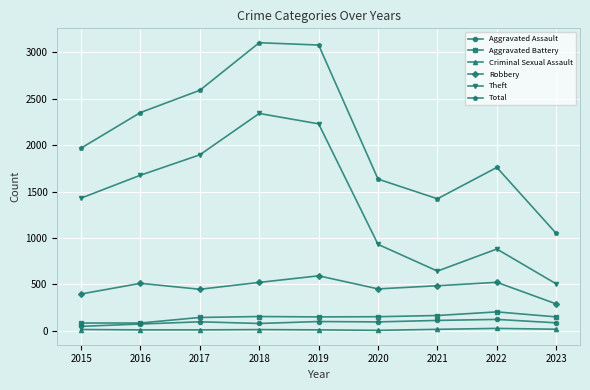

The value of Robbery at 2015 is 251. True or false?

False